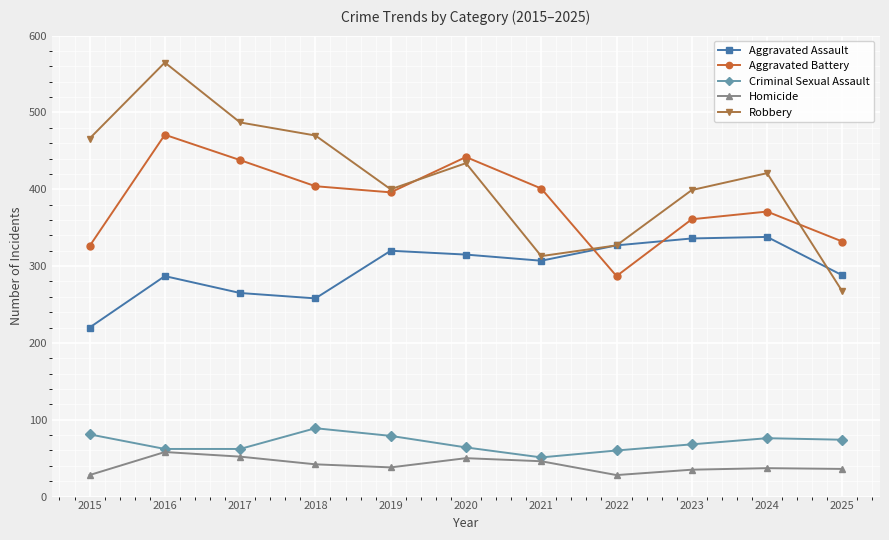

What is the sum of the Homicide values at 2020 and 2021?

96